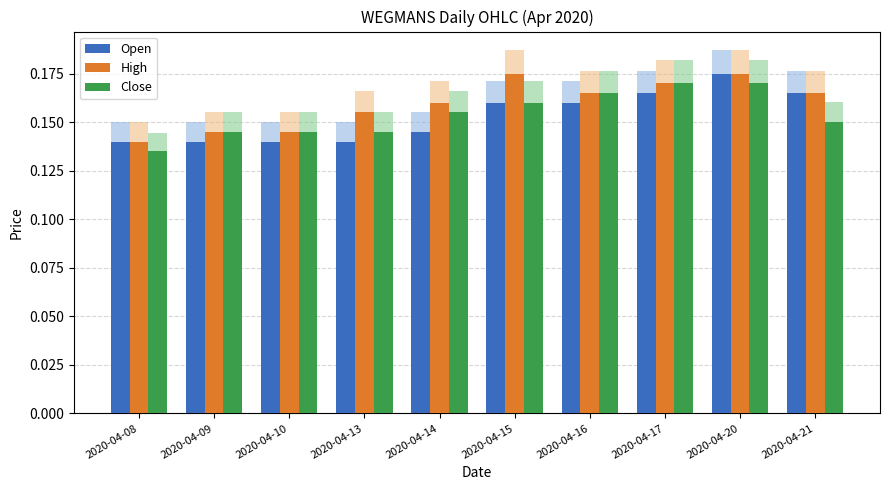

At 2020-04-13, list the series in order from largest to smallest.

High, Close, Open